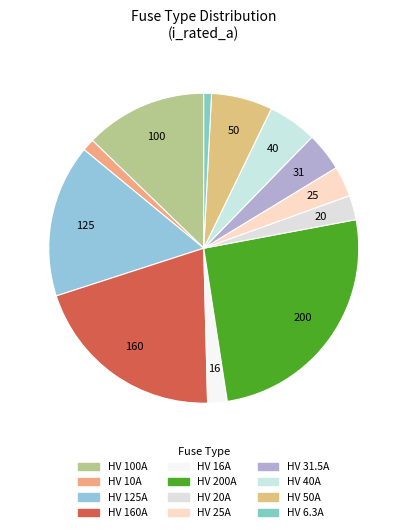

How many slices are in this pie chart?

12